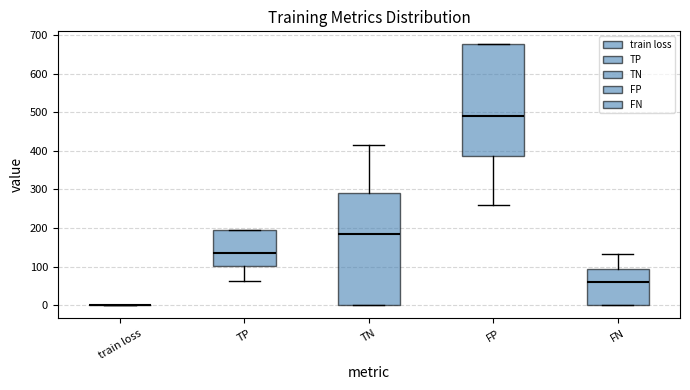

Where does the median line of the box for FP sit on the y-axis? The values are not printed on the chart, so give them approximately, as read against the axis.

490